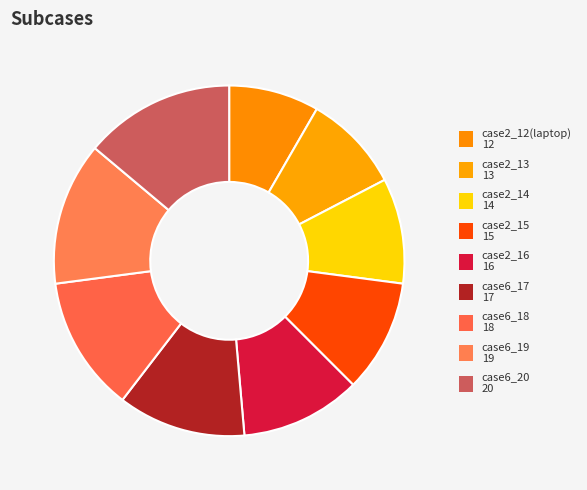

Is the sum of case2_15 and case6_20 greater than half?

No